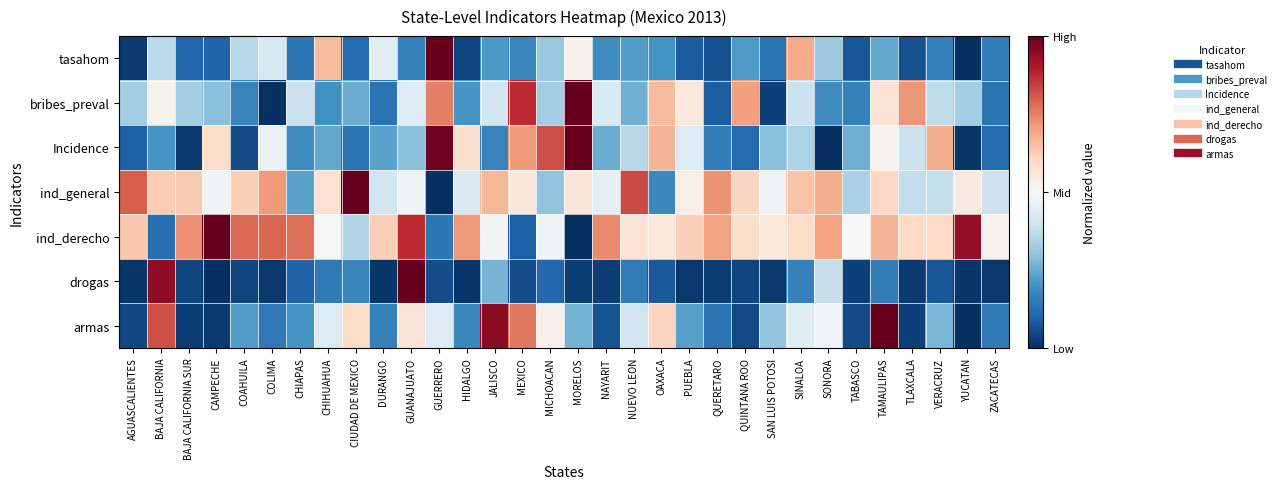

What is the smallest value displayed?

-1.0